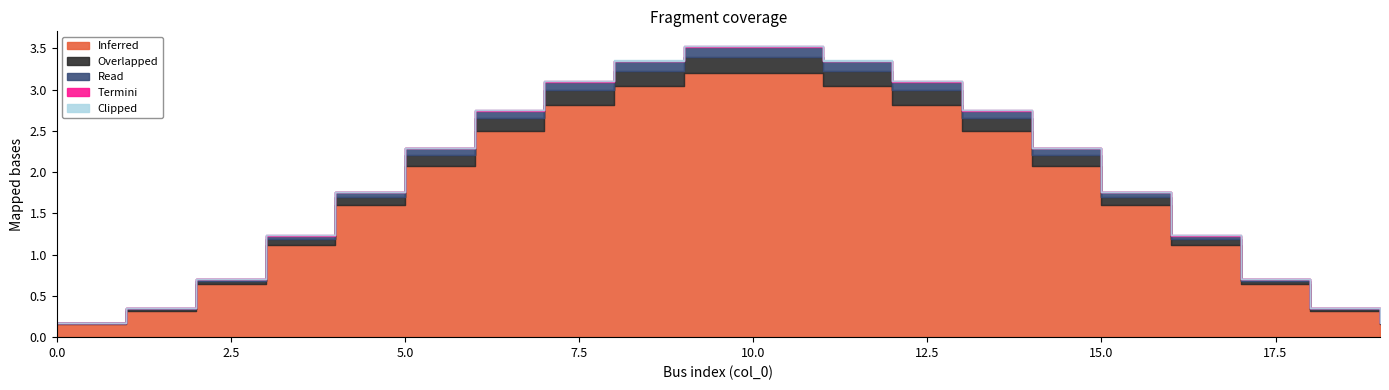

Rank the series by their maximum value, from highest to lowest.

Inferred, Overlapped, Read, Termini, Clipped